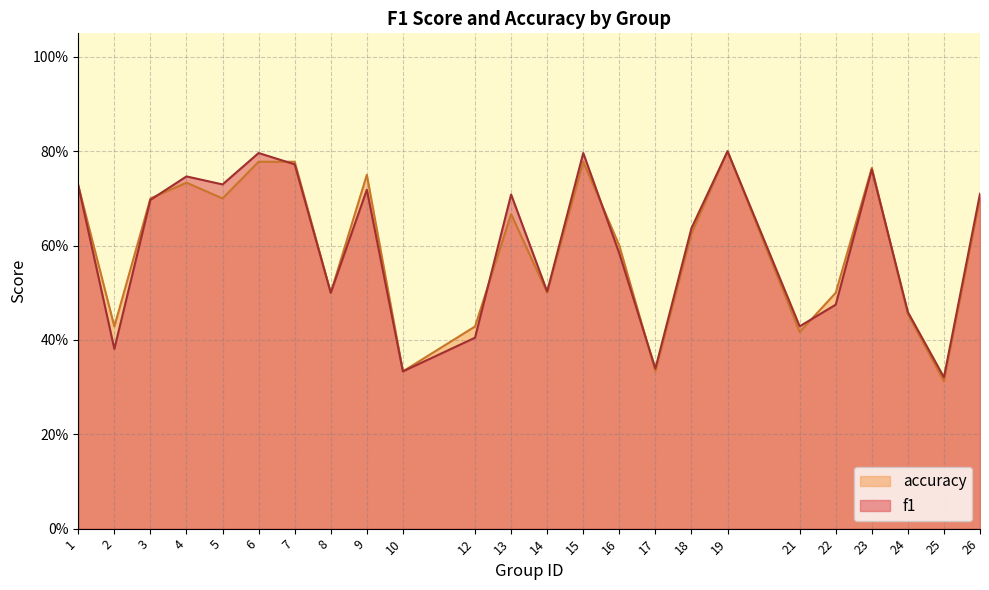

Reading left to right, extract all data points from this chart.

f1: 0.7	0.4	0.7	0.7	0.7	0.8	0.8	0.5	0.7	0.3	0.4	0.7	0.5	0.8	0.6	0.3	0.6	0.8	0.4	0.5	0.8	0.5	0.3	0.7
accuracy: 0.7	0.4	0.7	0.7	0.7	0.8	0.8	0.5	0.8	0.3	0.4	0.7	0.5	0.8	0.6	0.3	0.6	0.8	0.4	0.5	0.8	0.5	0.3	0.7